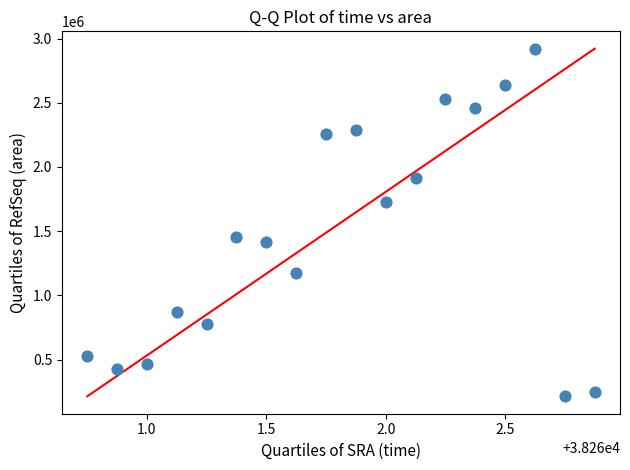

What Y value in the scatter plot is closest to 1566875?

1455625